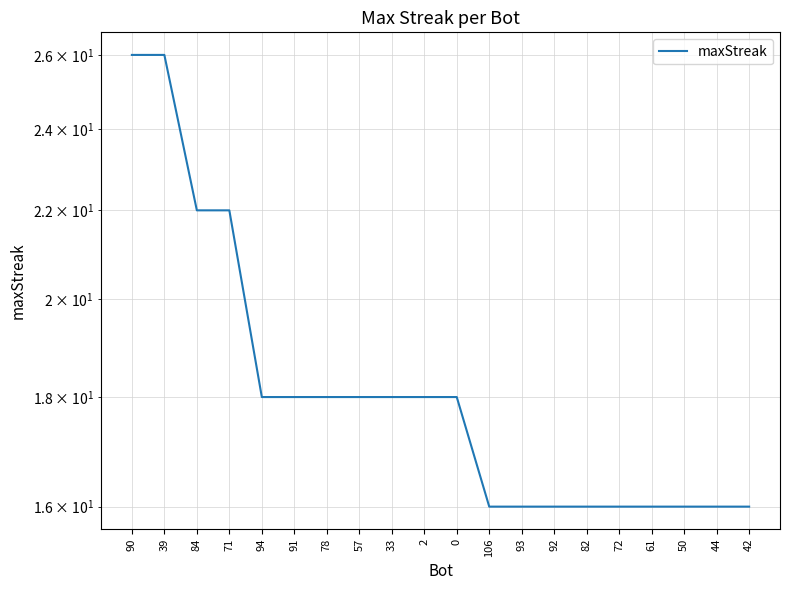

How many values are between 16 and 18?

16